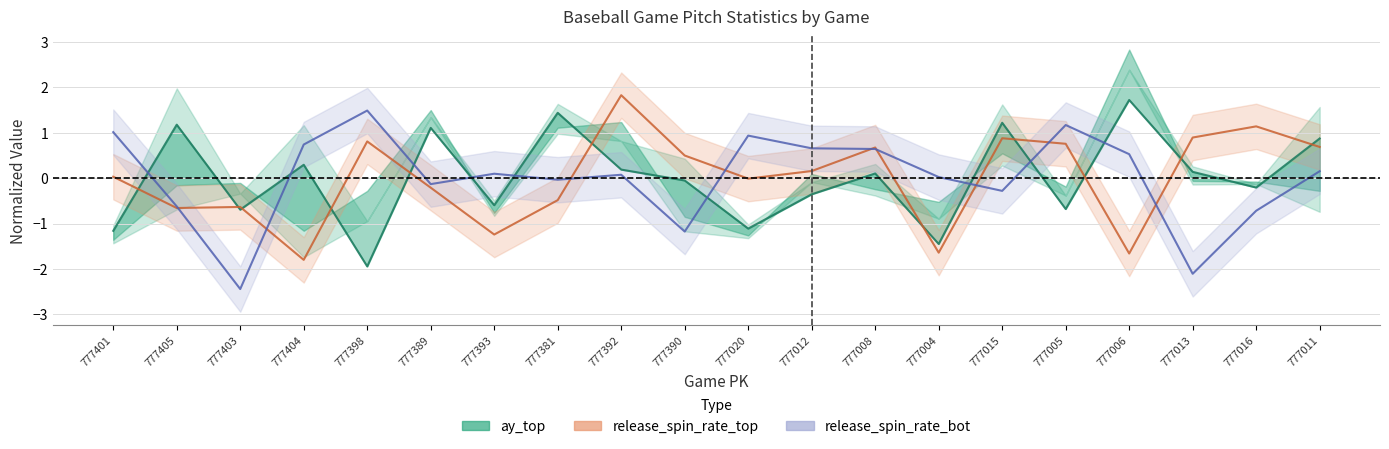

Reading right to left, extract all data points from this chart.

ay_top (normalized): 0.9	-0.2	0.1	1.7	-0.7	1.2	-1.5	0.1	-0.4	-1.1	-0.1	0.2	1.4	-0.6	1.1	-1.9	0.3	-0.7	1.2	-1.2
release_spin_rate_top (normalized): 0.7	1.1	0.9	-1.7	0.8	0.9	-1.6	0.7	0.2	-0.0	0.5	1.8	-0.5	-1.2	-0.2	0.8	-1.8	-0.6	-0.7	0.0
release_spin_rate_bot (normalized): 0.2	-0.7	-2.1	0.5	1.2	-0.3	0.0	0.6	0.7	0.9	-1.2	0.1	-0.0	0.1	-0.1	1.5	0.7	-2.4	-0.6	1.0